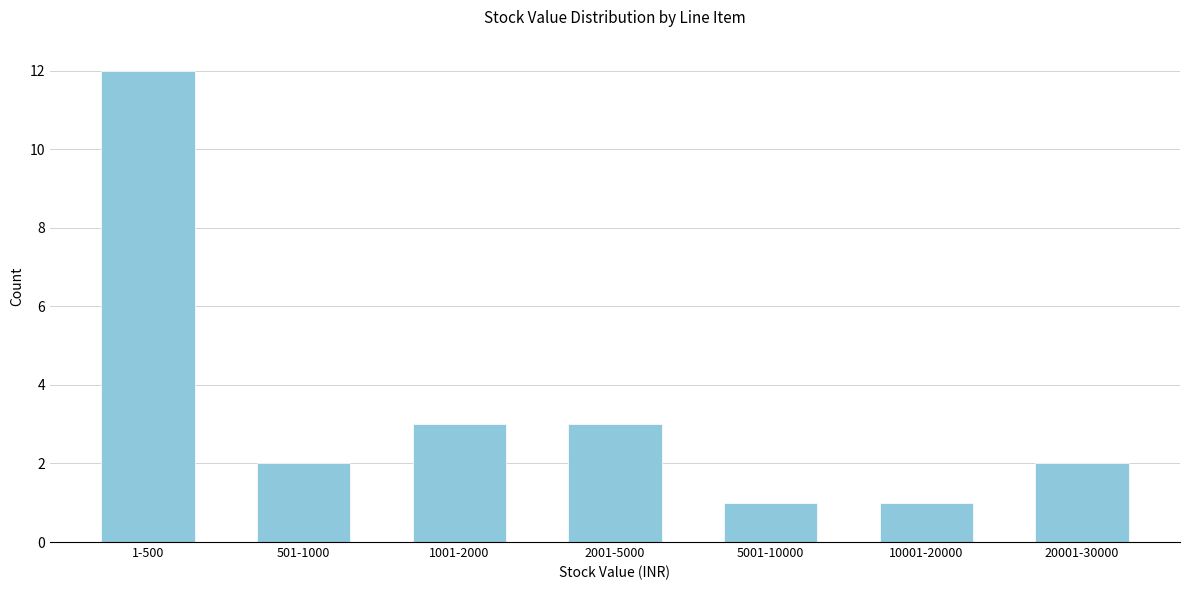

Reading left to right, transcribe all the data shown in this chart.

12	2	3	3	1	1	2